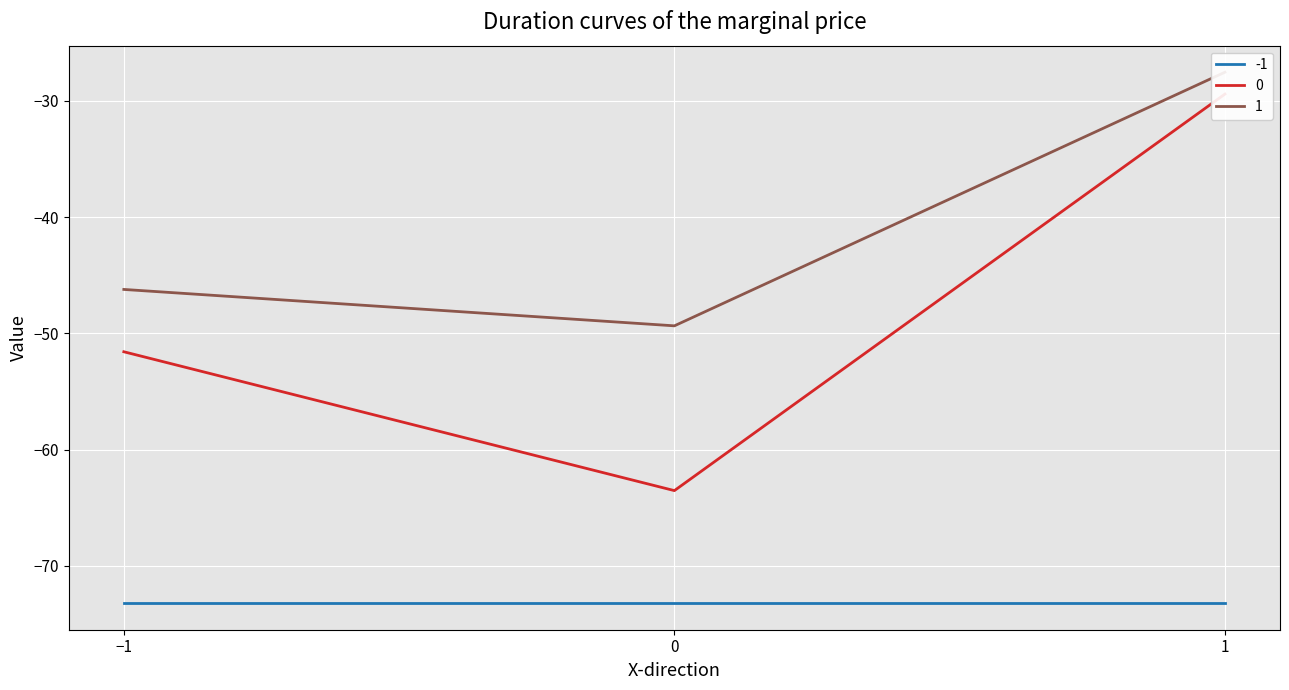

What is the maximum value for 1?

-27.5